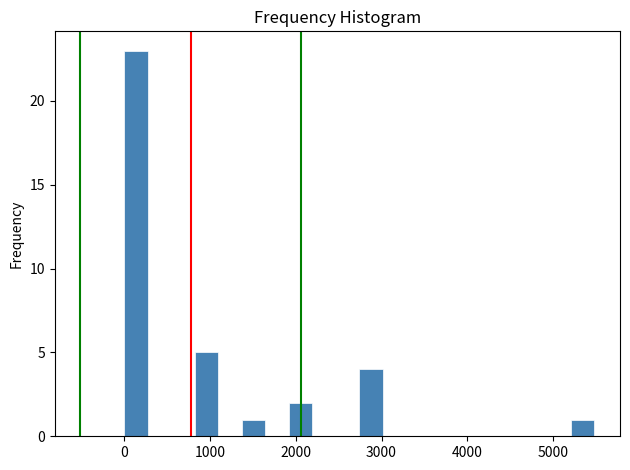

Read against the x-axis, roughly where is the centre of the tallest bar?

100